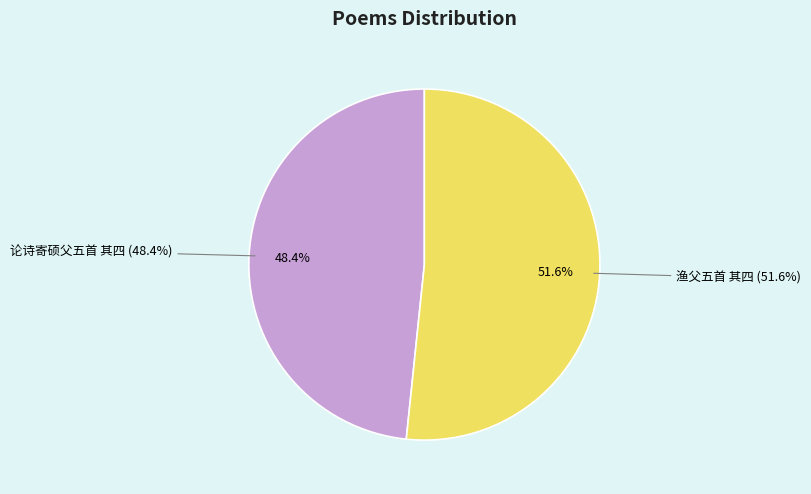

The 渔父五首 其四 slice represents 44% of the pie. True or false?

False